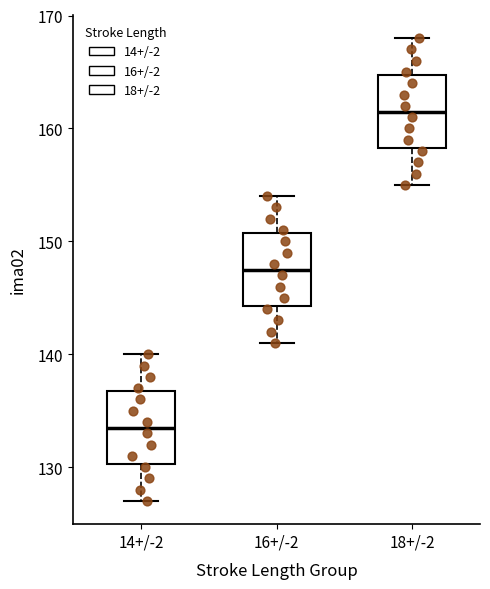

Which box's median line is the lowest?

14+/-2